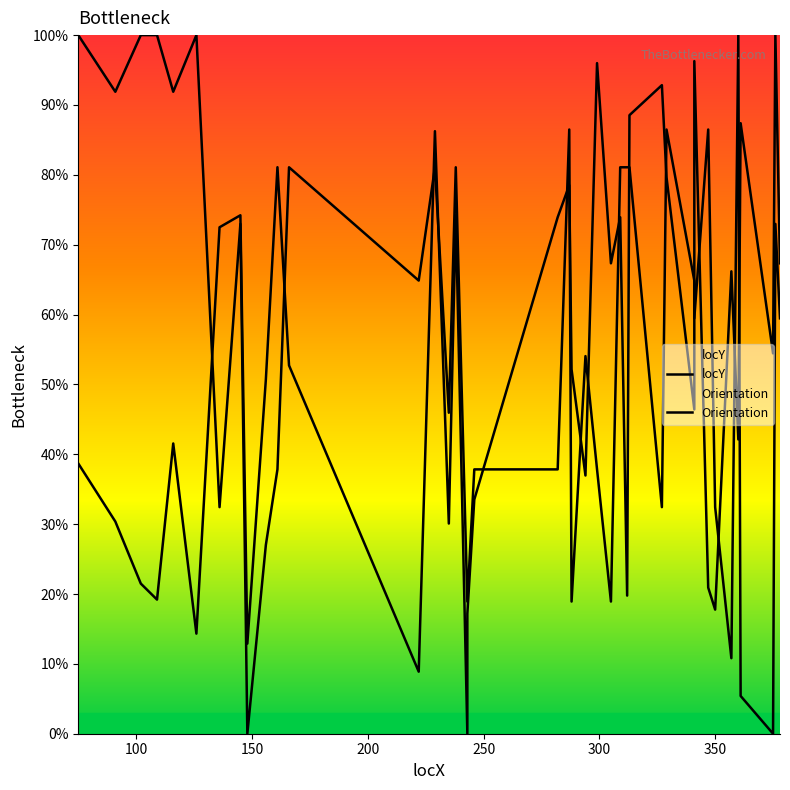

What is the difference between the Orientation values at 91 and 243?

73.0